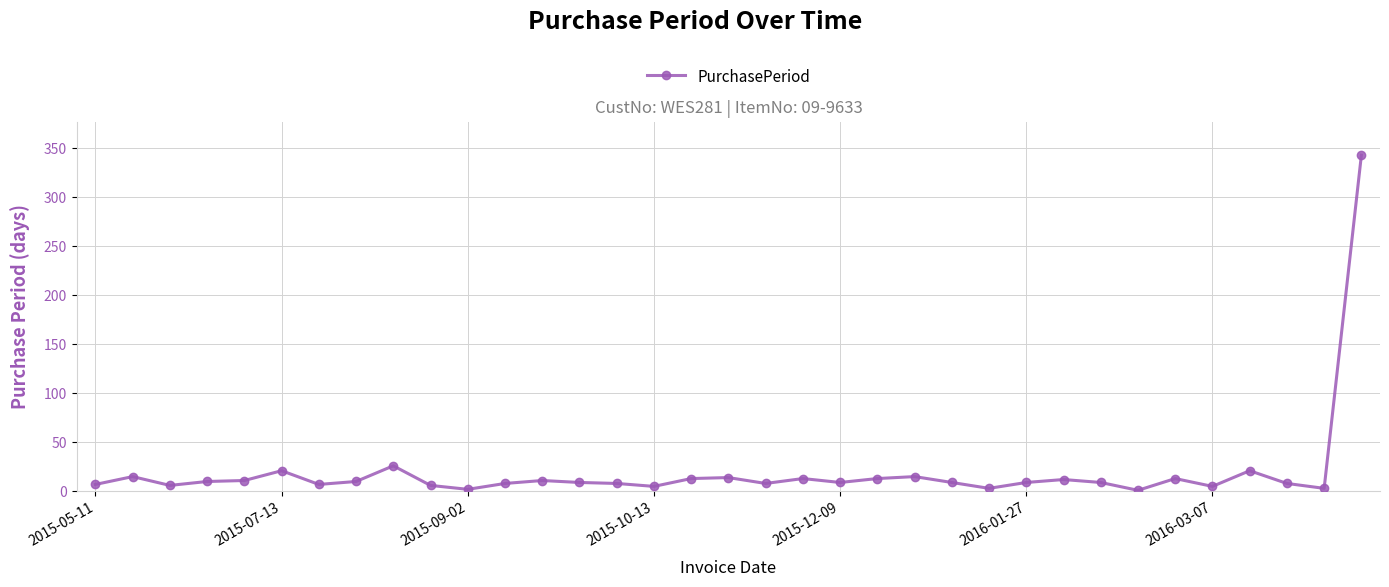

True or false: the data has more than 1 interior local peaks.

True